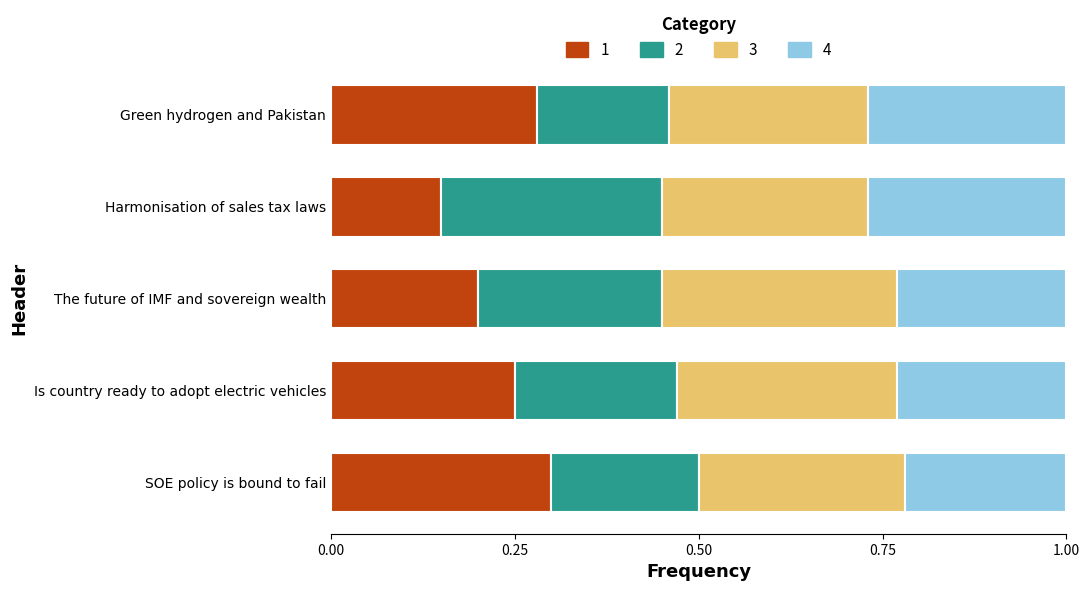

Which category has the lowest value in the 1 series?

Harmonisation of sales tax laws